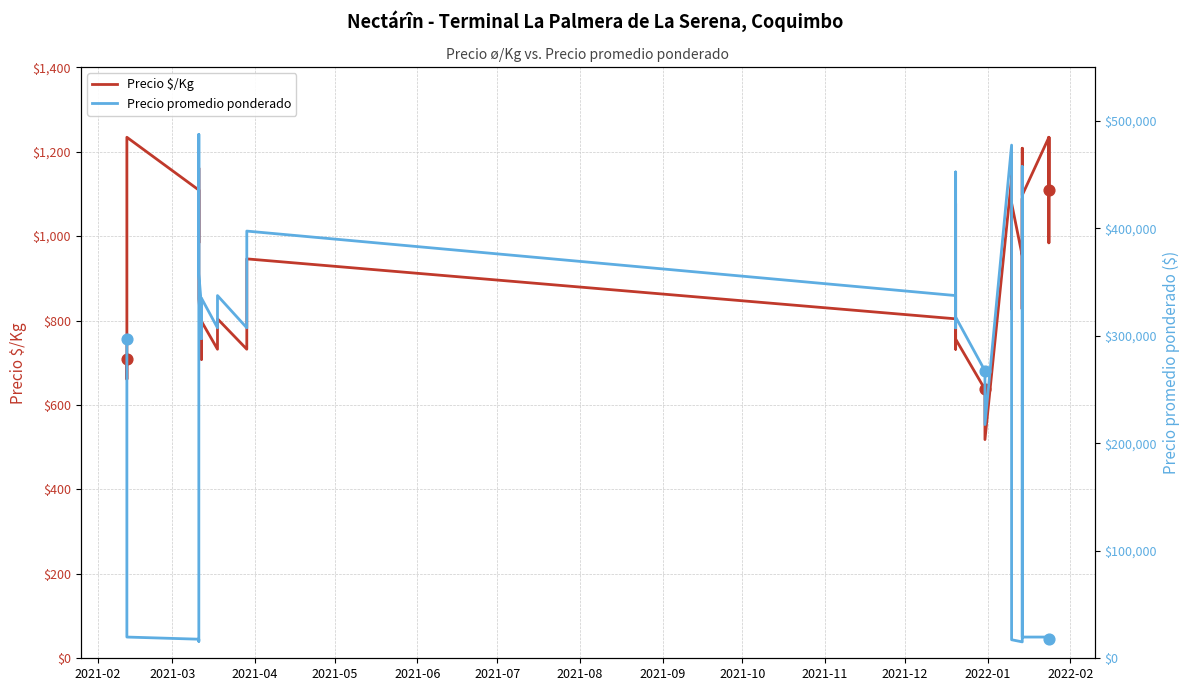

Which series contains the highest Y value?

Precio promedio ponderado